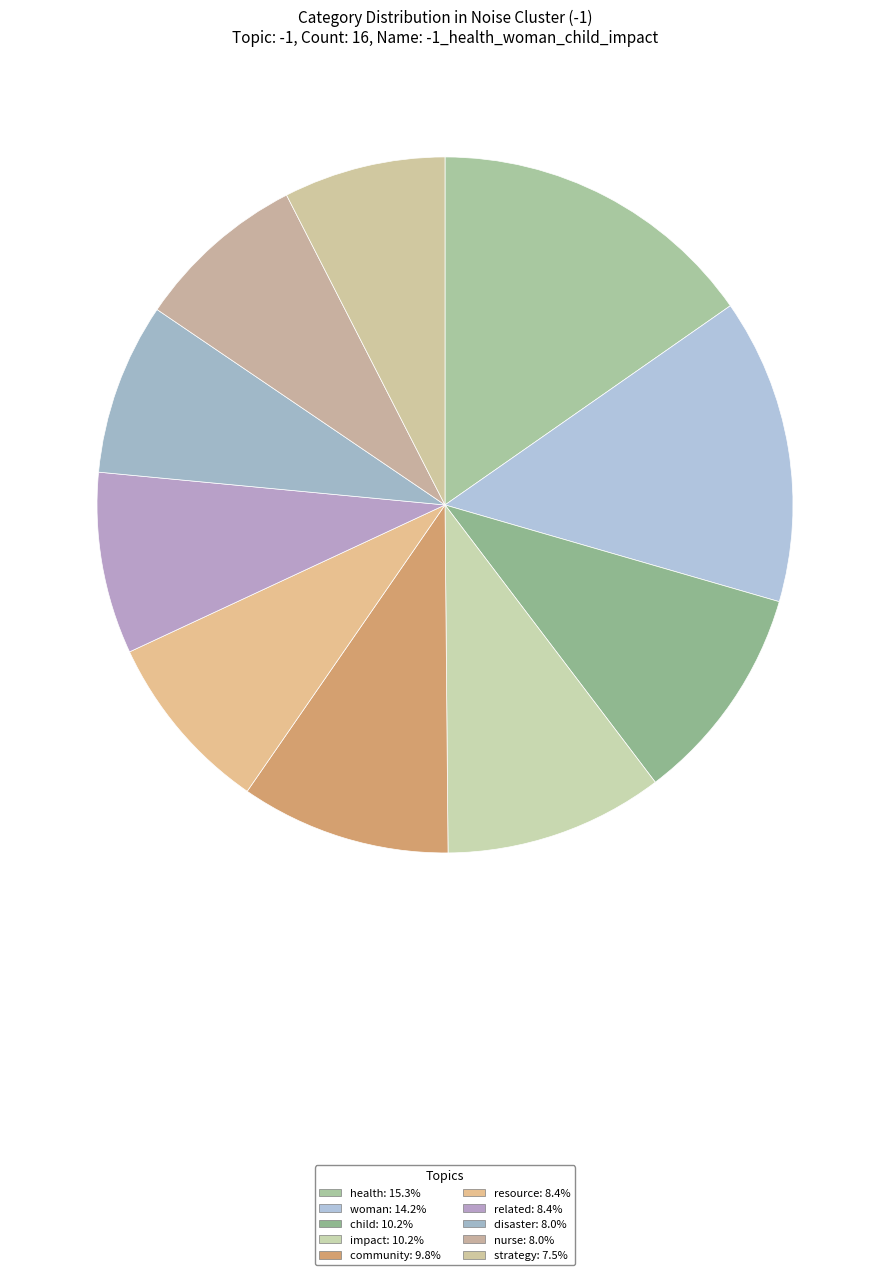

Is it true that community is 1% of the pie?

False